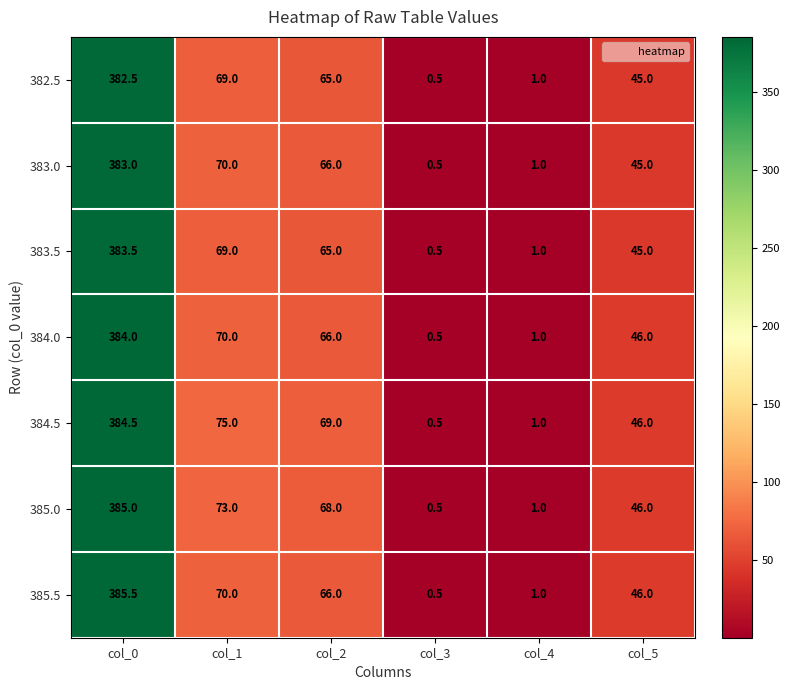

Count the number of categories in the chart.

6